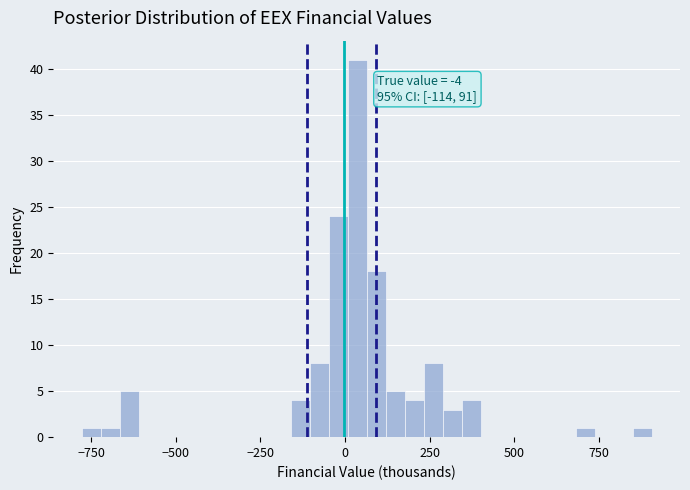

Read against the x-axis, roughly where is the centre of the tallest bar?

50